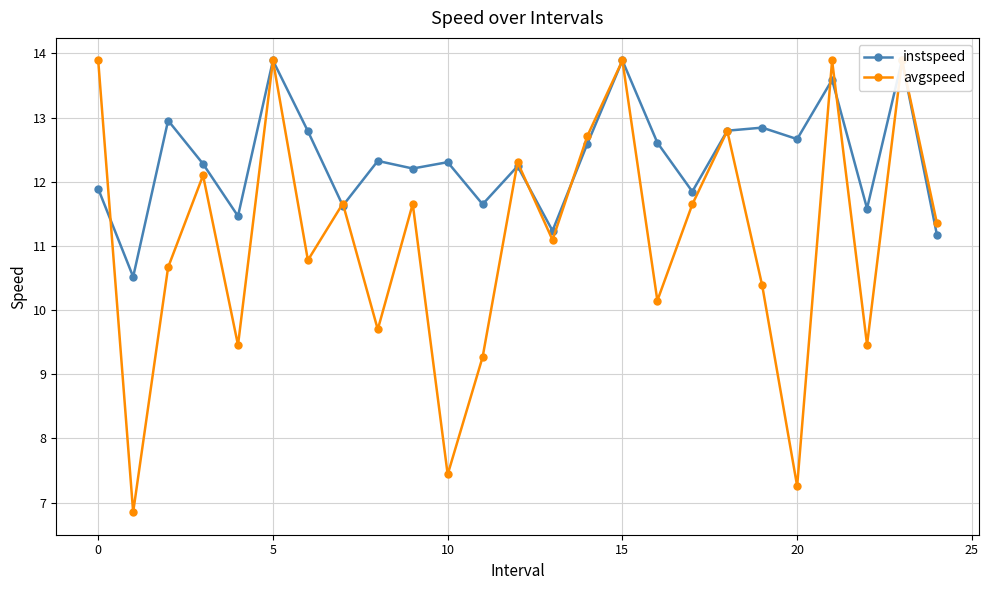

The value of avgspeed at 25 is 15.7. True or false?

False